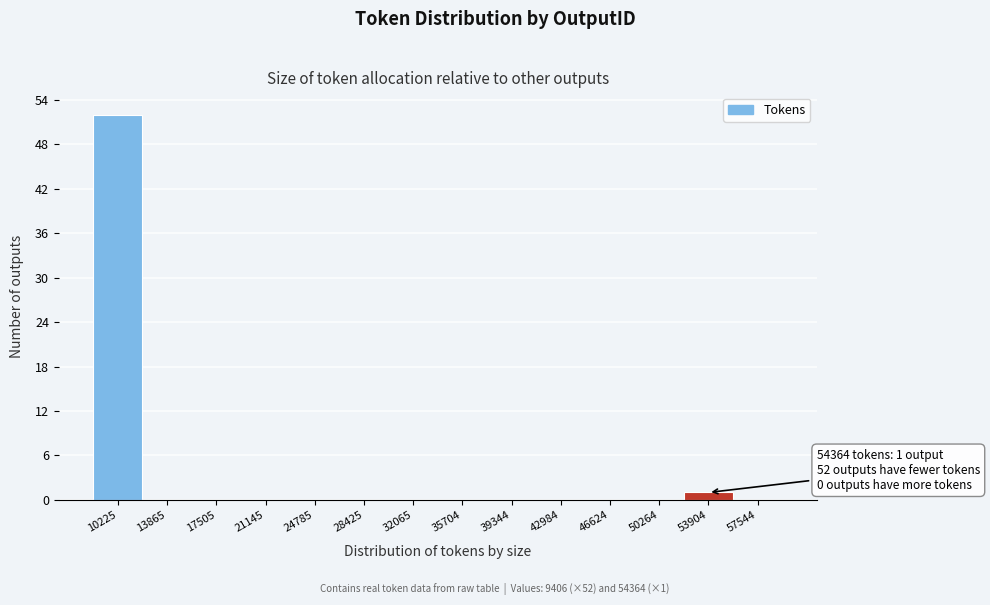

Over which range of the x-axis is the bar tallest?

8500 to 12000